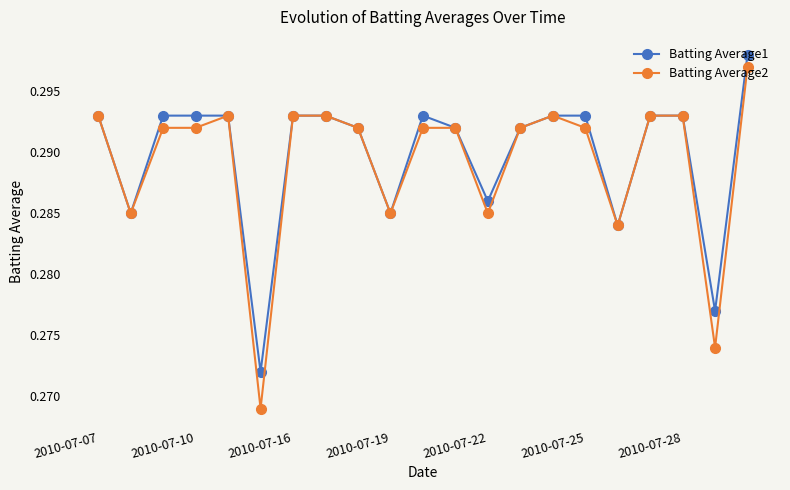

What is the sum of all Batting Average2 values?

6.1